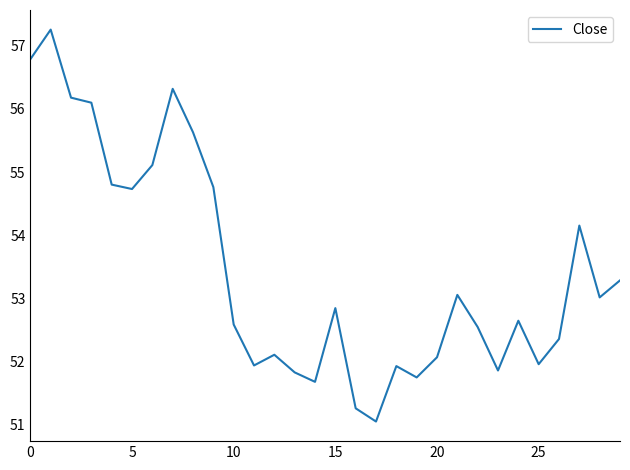

What is the sum of all values?

1603.4